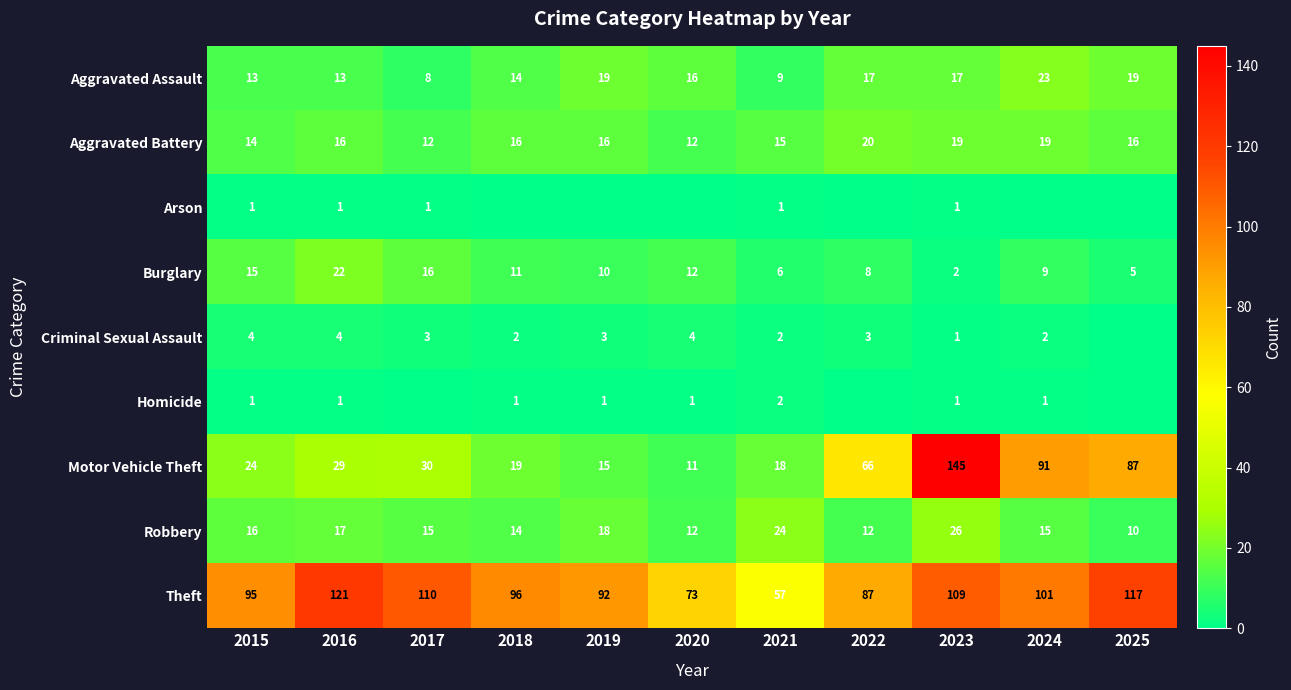

The Aggravated Assault series shows 8 at 2017. True or false?

True